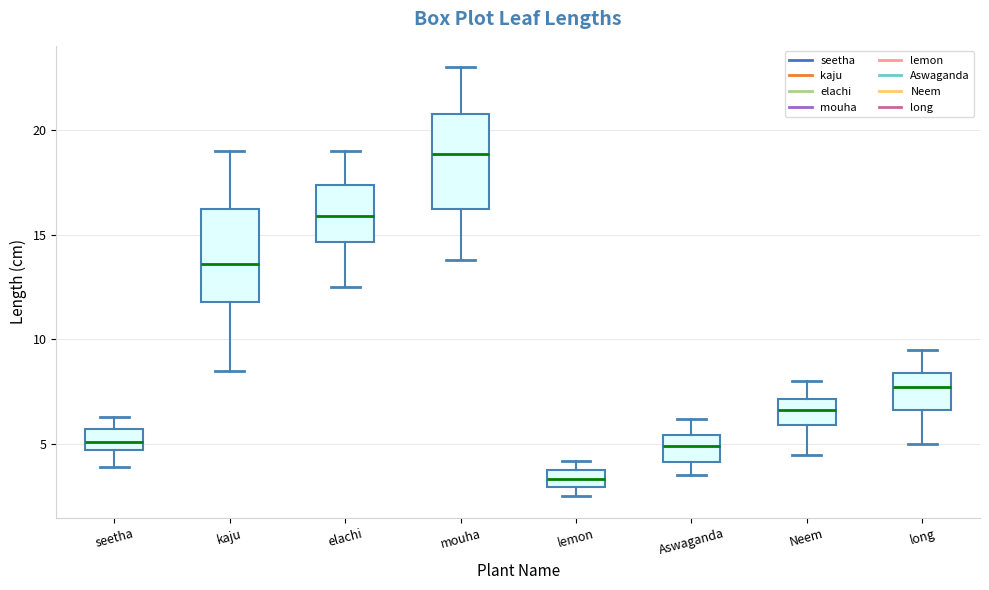

Where is the lower edge of the box for elachi on the y-axis? The values are not printed on the chart, so give them approximately, as read against the axis.

14.5